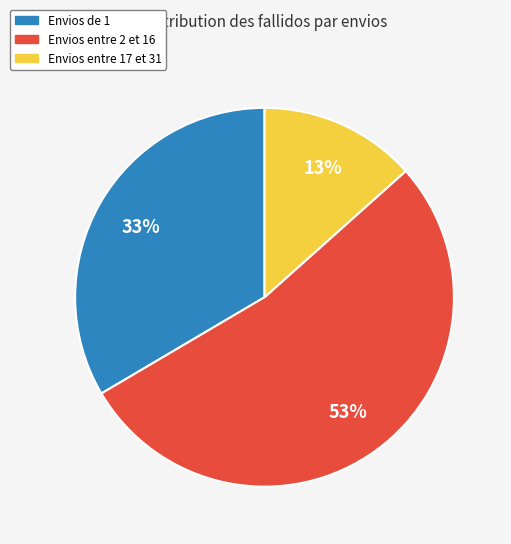

Does any single category account for the majority?

Yes